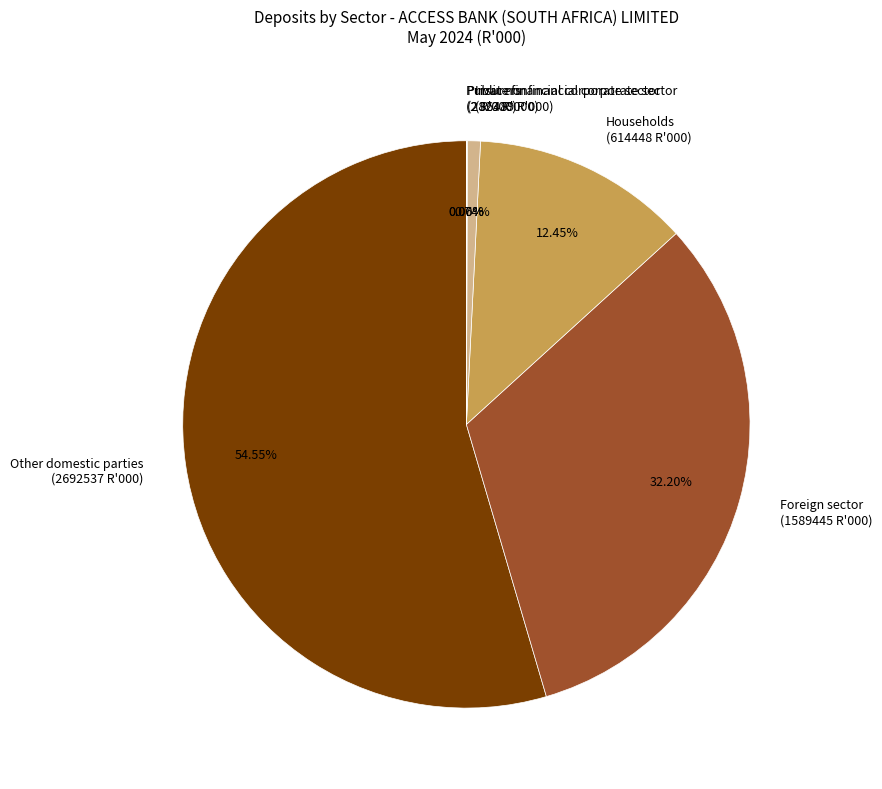

Is the sum of Other domestic parties (2692537 R'000) and Households (614448 R'000) greater than half?

Yes